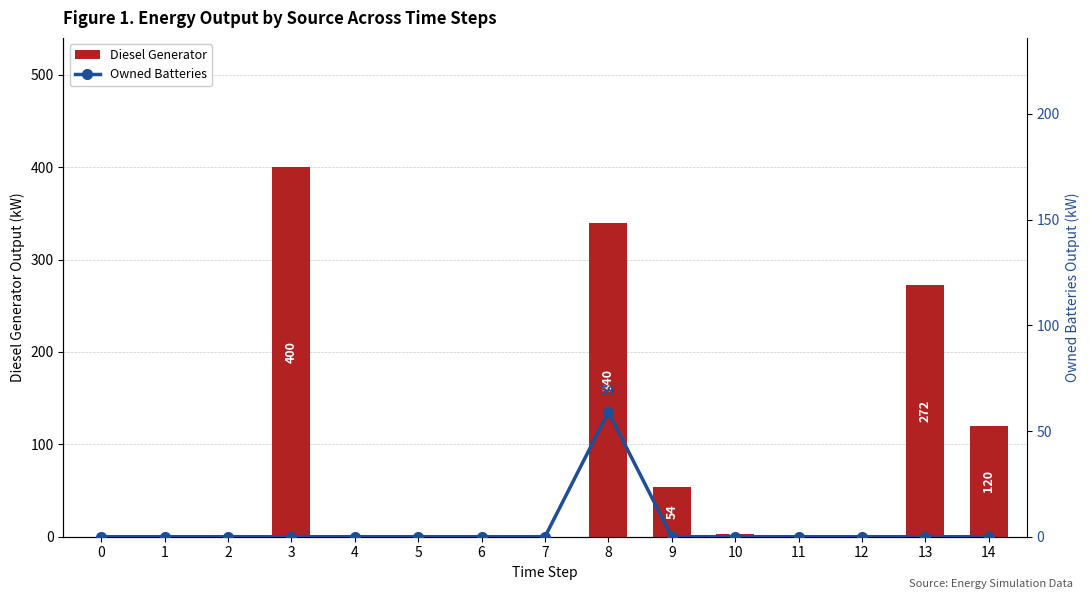

Count the number of data series in this chart.

2